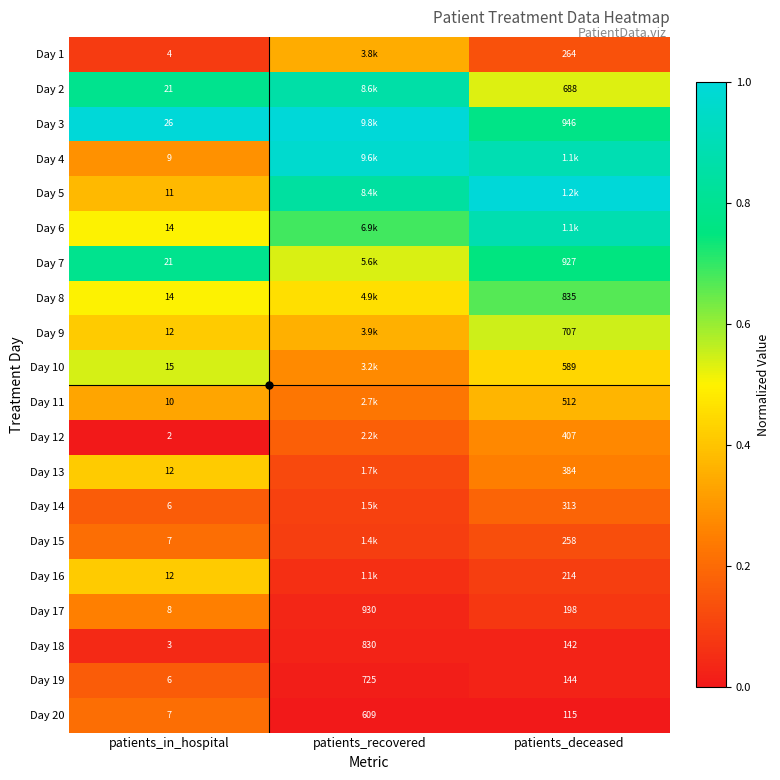

How many data points does each series have?

3